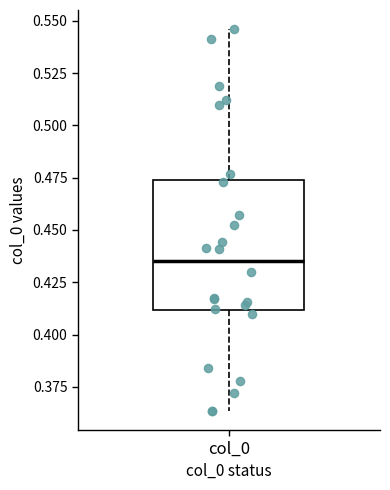

Read this box plot against the y-axis: the position of the median line, the range covered by the box, and the ends of both whiskers. The values are not printed on the chart, so give them approximately, as read against the axis.

median 0.435, box 0.410 to 0.475, whiskers 0.365 to 0.545